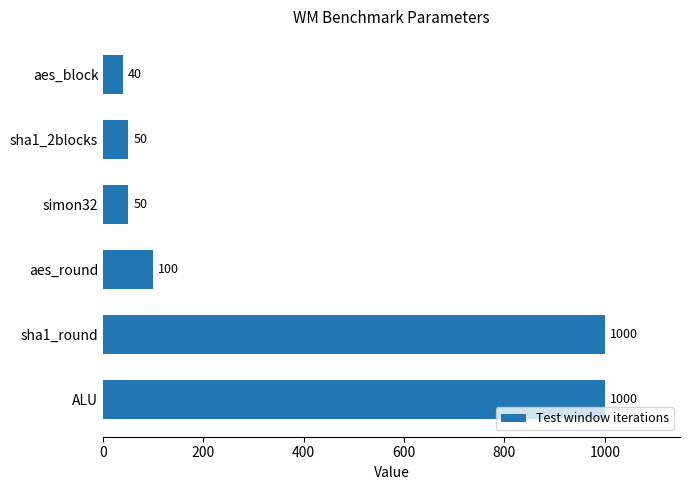

The value at sha1_round is 584. True or false?

False